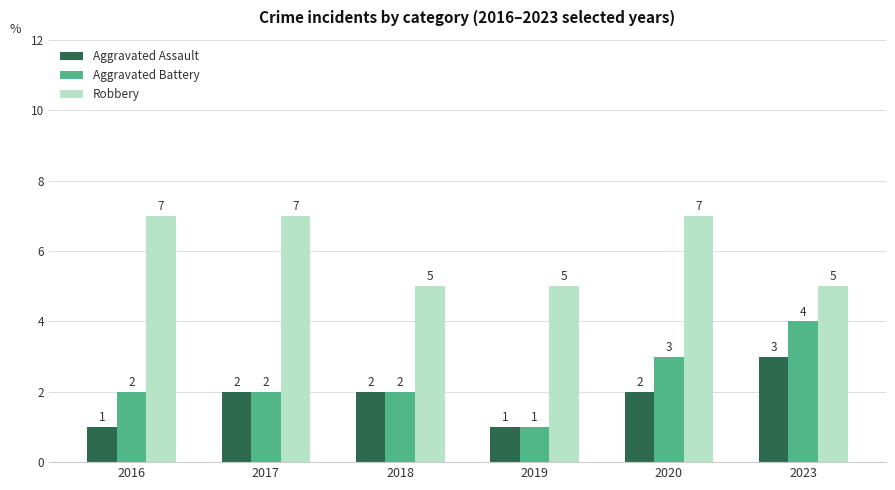

The Aggravated Assault series shows 2 at 2017. True or false?

True